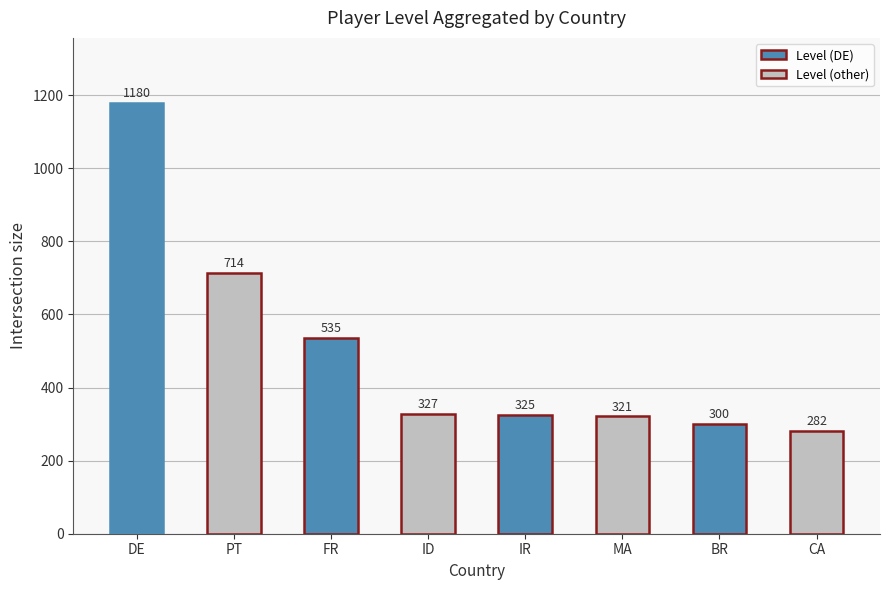

Reading left to right, extract all data points from this chart.

DE=1180	PT=714	FR=535	ID=327	IR=325	MA=321	BR=300	CA=282